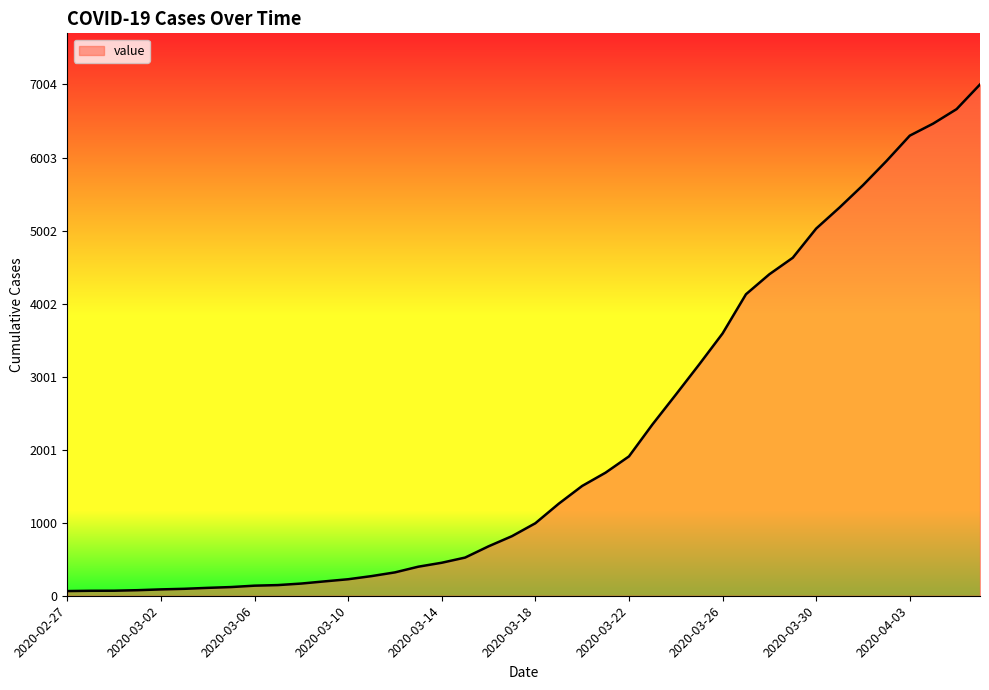

What is the sum of all values?

85760